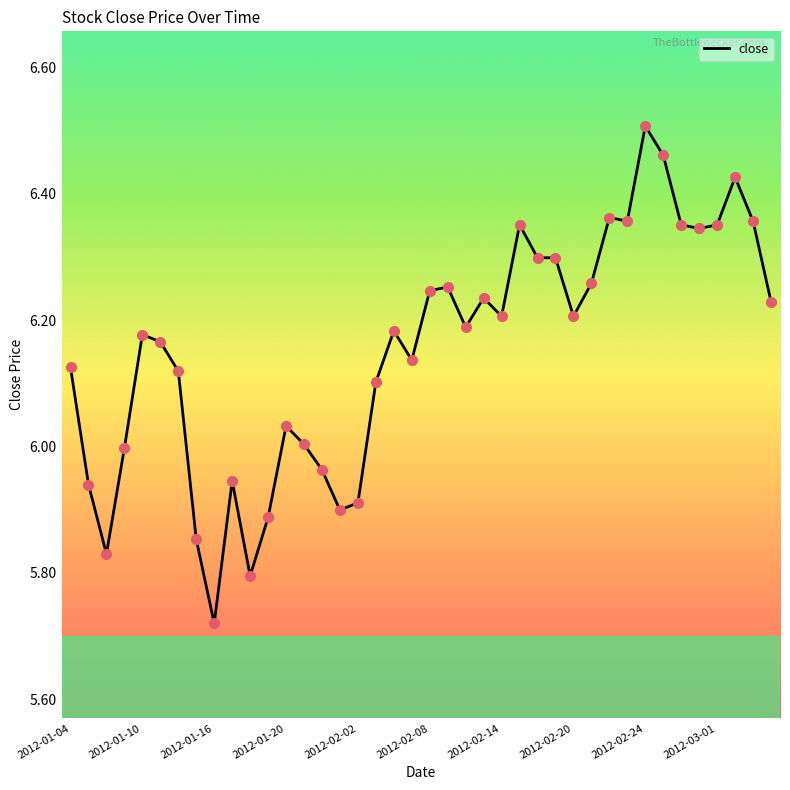

What is the difference between the maximum and minimum values?

0.8